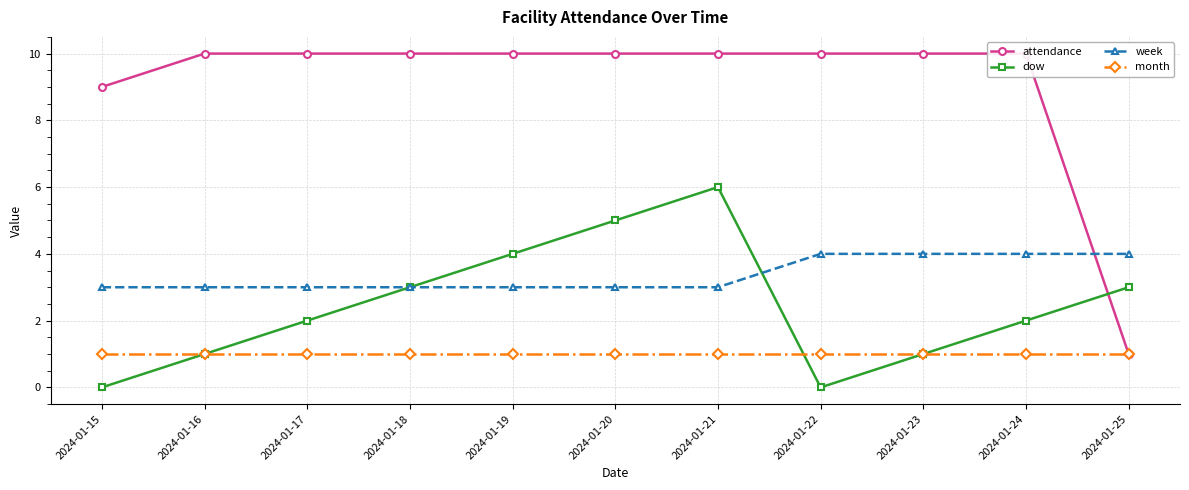

At which label is month closest to 1?

2024-01-15